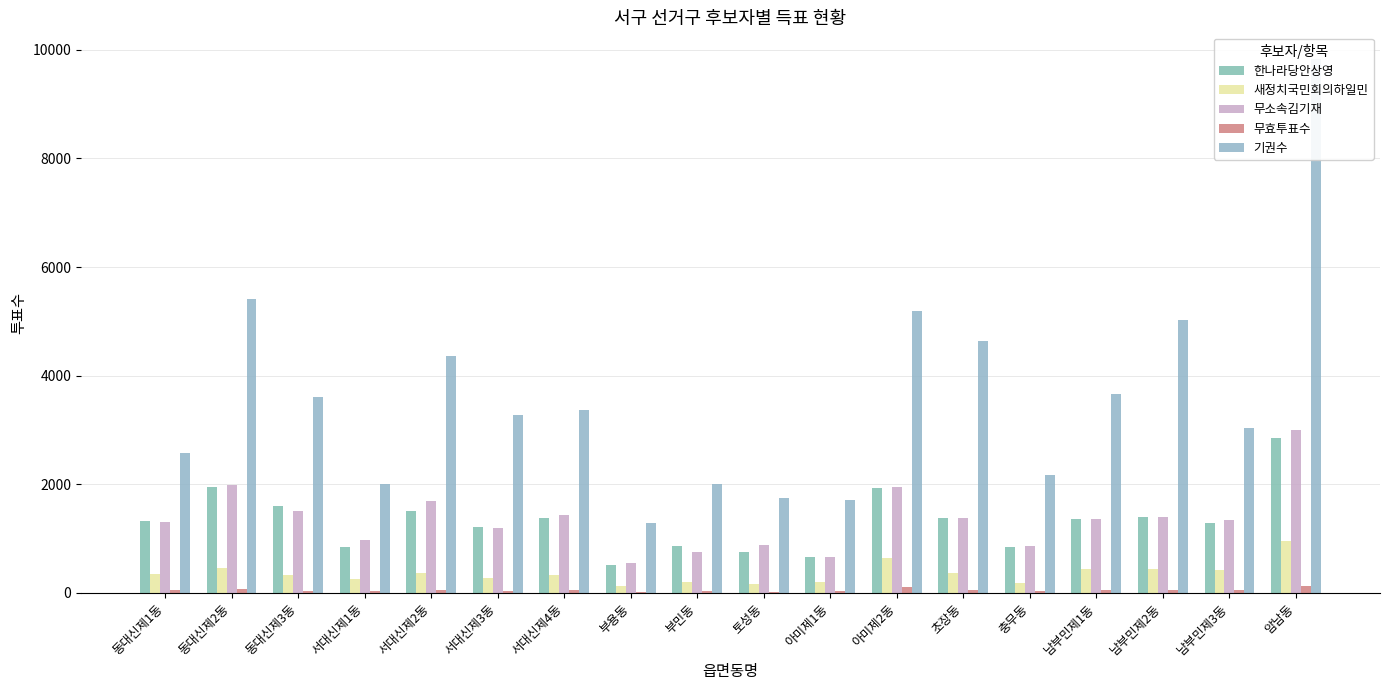

What is the label of the 18th bar from the left?

암남동